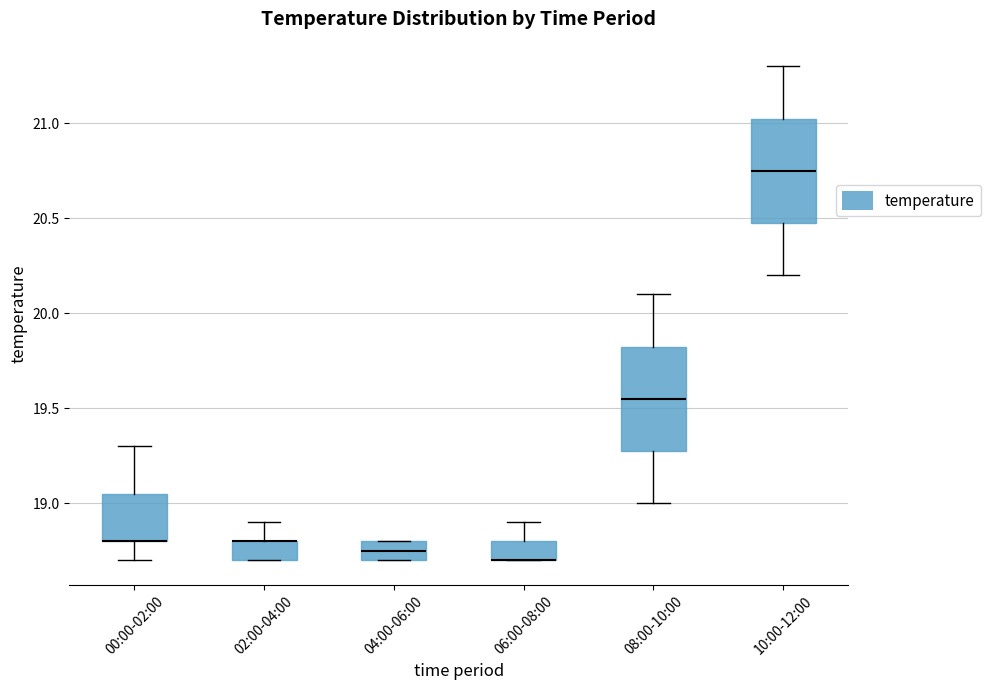

Reading left to right, transcribe this box plot: for each box, give where its median line is, the range the box spans, and where its two whiskers end, as read against the y-axis. The values are not printed on the chart, so give them approximately, as read against the axis.

00:00-02:00: median 18.80 (drawn on the box's lower edge), box 18.80 to 19.05, whiskers 18.70 to 19.30
02:00-04:00: median 18.80 (drawn on the box's upper edge), box 18.70 to 18.80, whiskers 18.70 to 18.90
04:00-06:00: median 18.75, box 18.70 to 18.80, whiskers 18.70 to 18.80
06:00-08:00: median 18.70 (drawn on the box's lower edge), box 18.70 to 18.80, whiskers 18.70 to 18.90
08:00-10:00: median 19.55, box 19.30 to 19.85, whiskers 19.00 to 20.10
10:00-12:00: median 20.75, box 20.50 to 21.05, whiskers 20.20 to 21.30